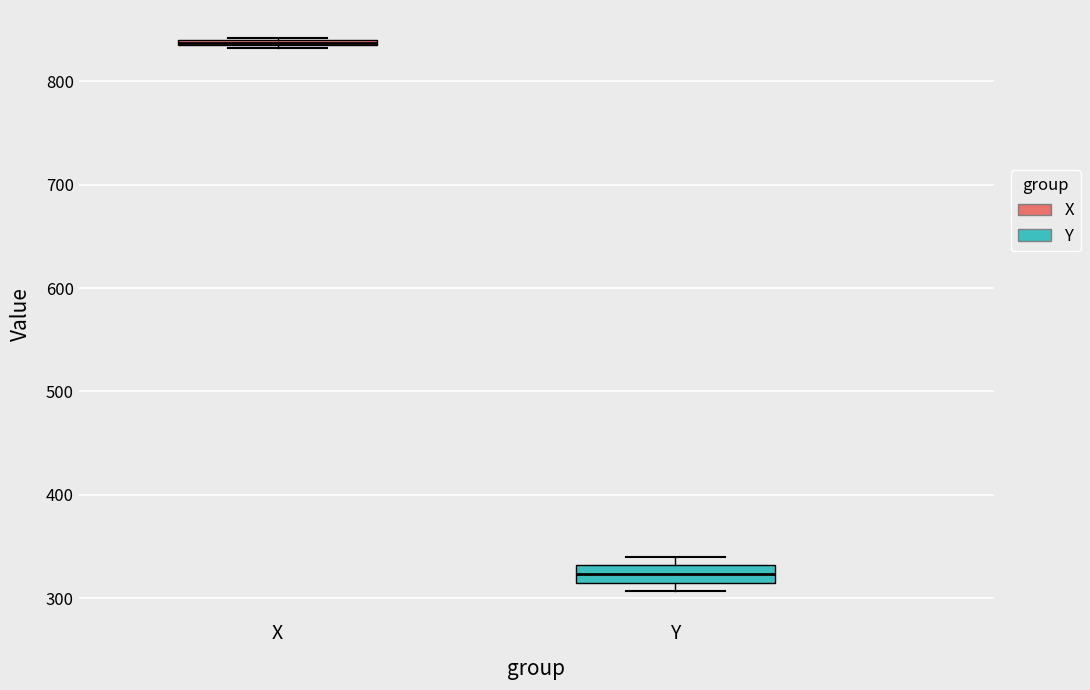

Comparing the boxes themselves (not the whiskers), which one is the tallest?

Y